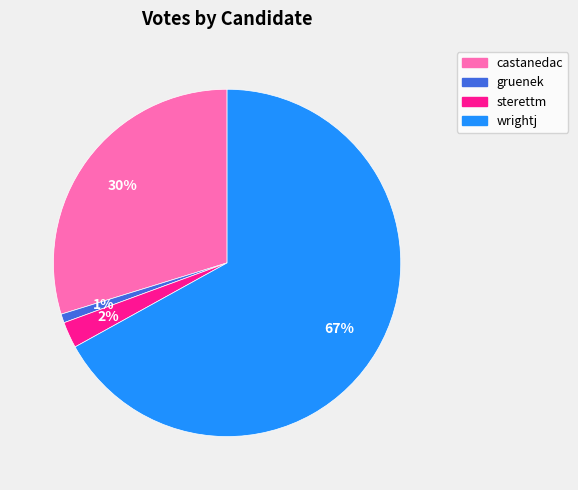

Is it true that castanedac is 40% of the pie?

False